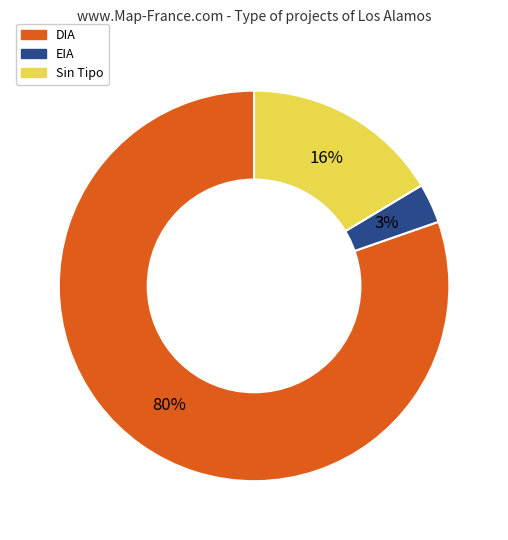

To the nearest percent, what is the average slice percentage?

33%